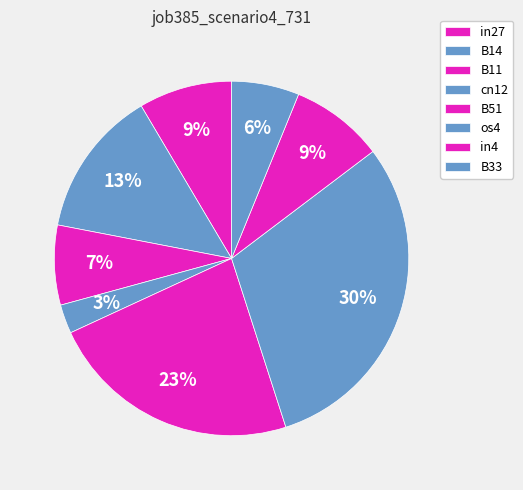

Is it true that in4 is 9% of the pie?

True